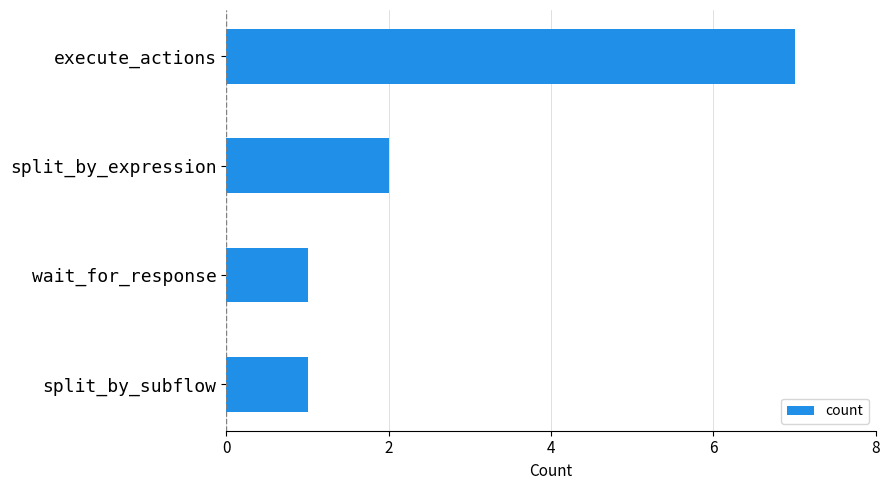

What position from the bottom is wait_for_response?

2